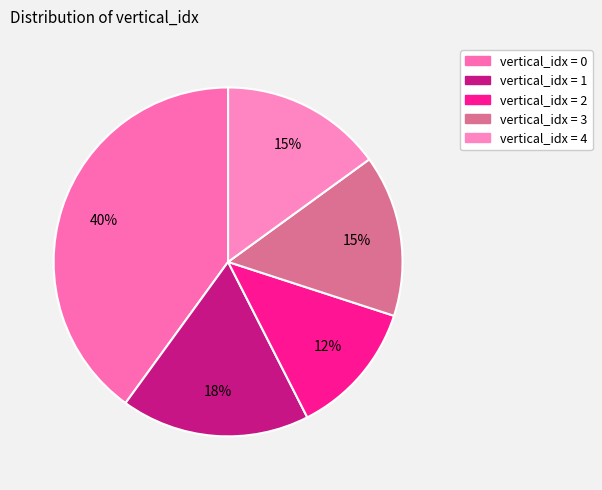

Count the number of slices in the pie.

5